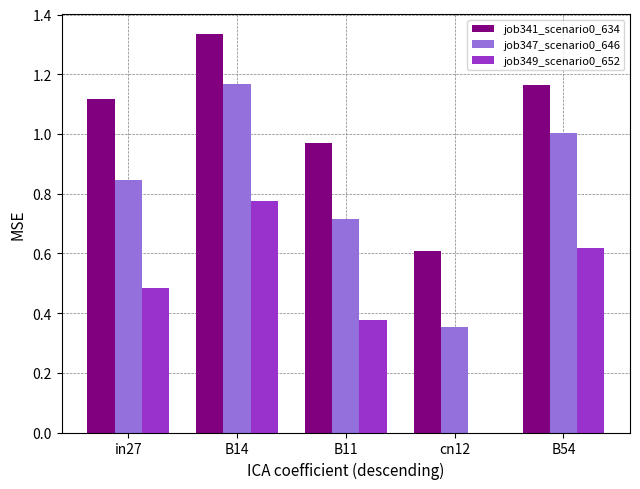

The job349_scenario0_652 series shows 1.2 at B14. True or false?

False